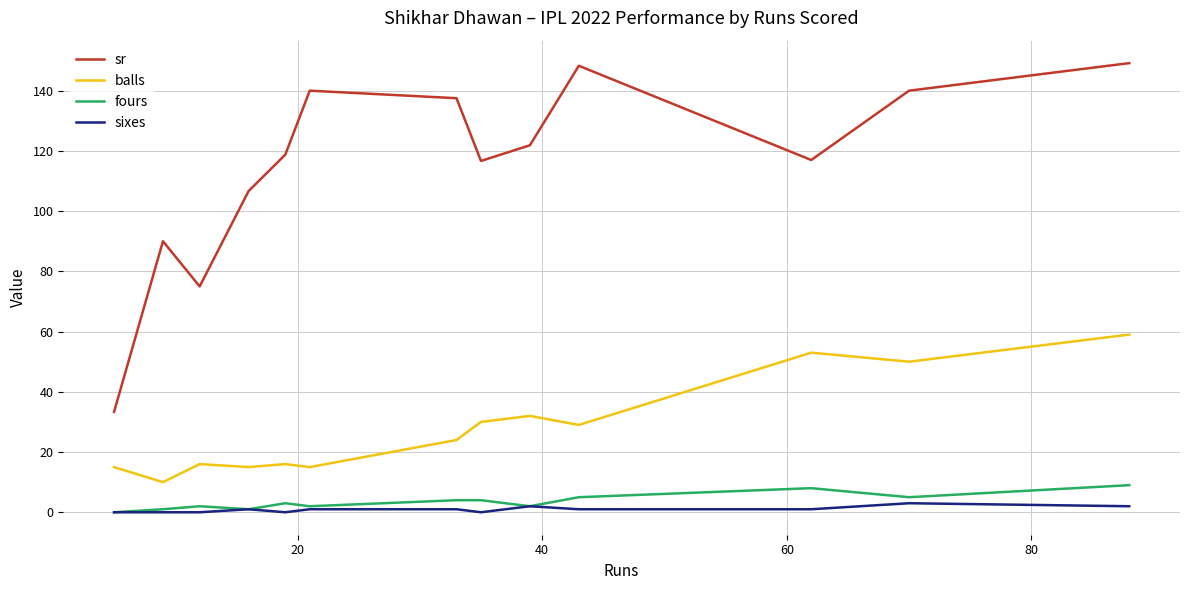

Which series has the largest total across all categories?

sr